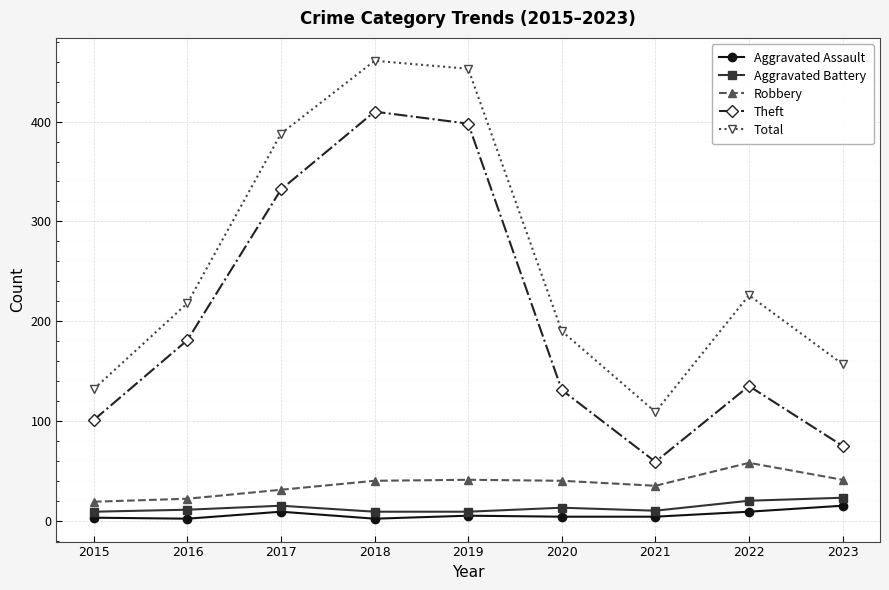

True or false: Aggravated Battery and Total cross at least once.

False